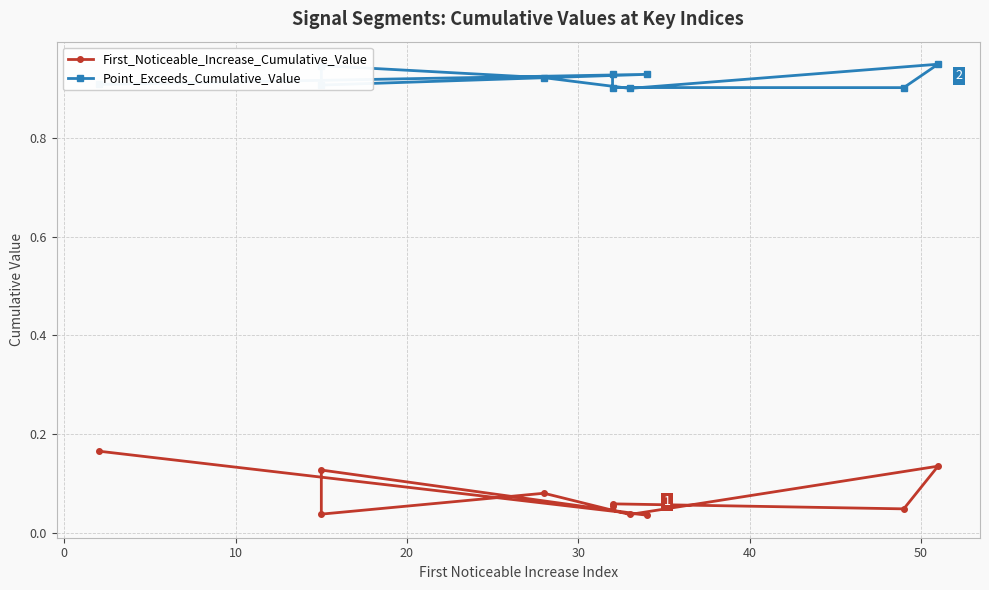

Which series has the largest range (max minus min)?

First_Noticeable_Increase_Cumulative_Value